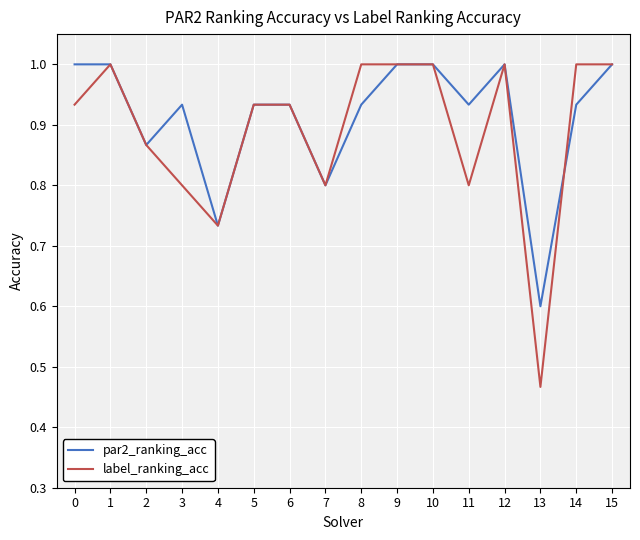

Does the chart have visible grid lines?

Yes